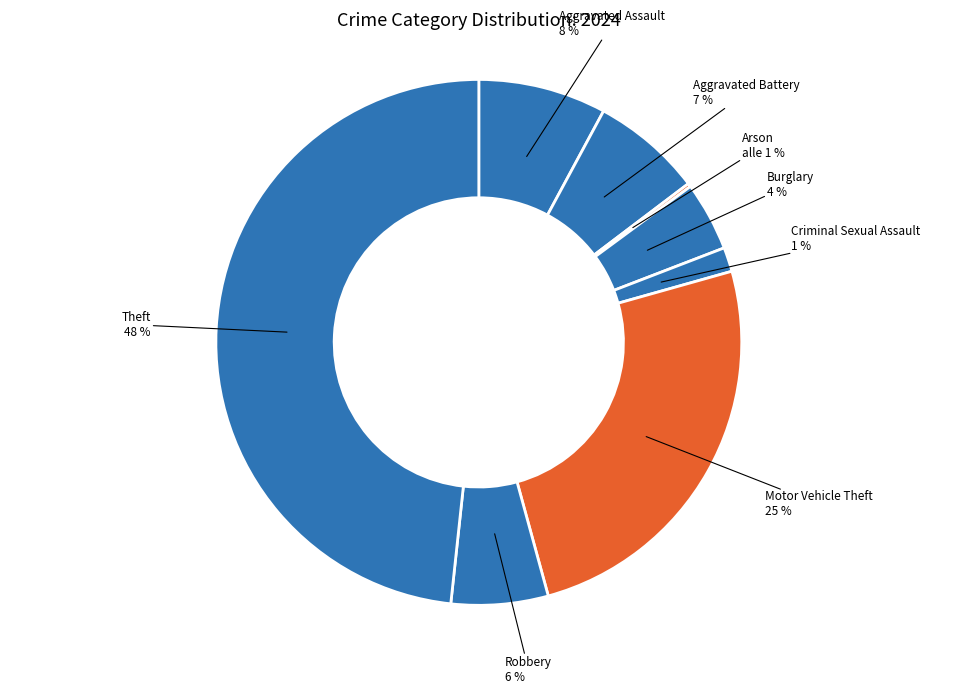

Count the number of slices in the pie.

8